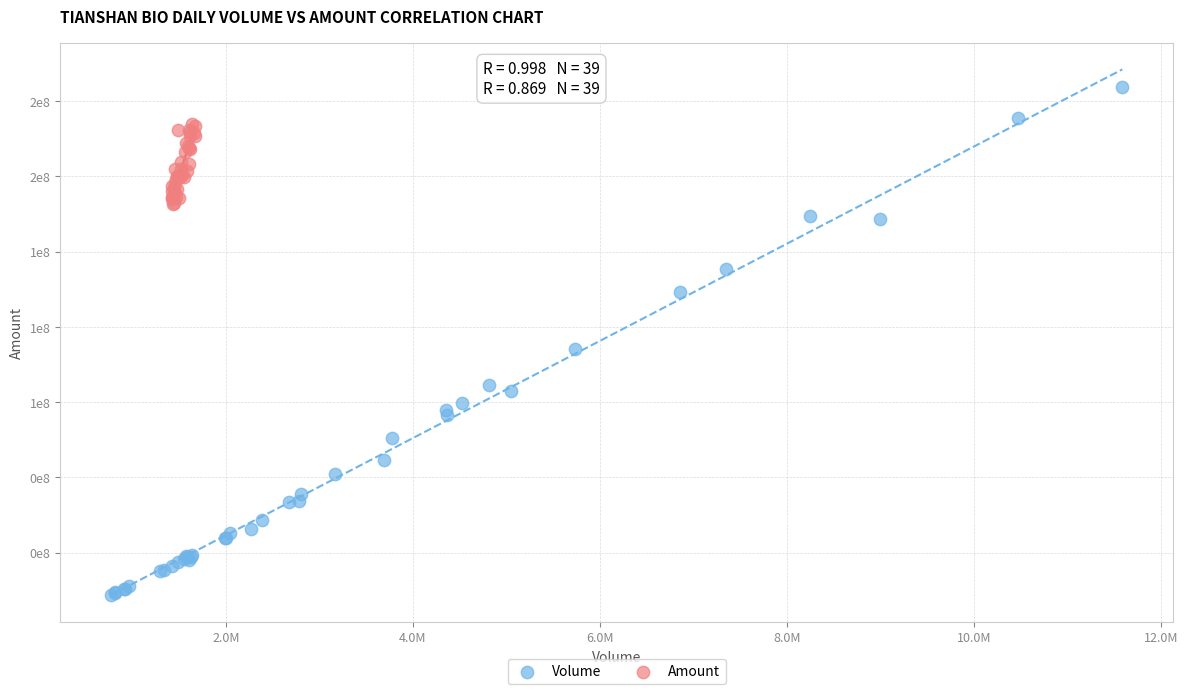

Which series has the widest spread of Y values?

Volume